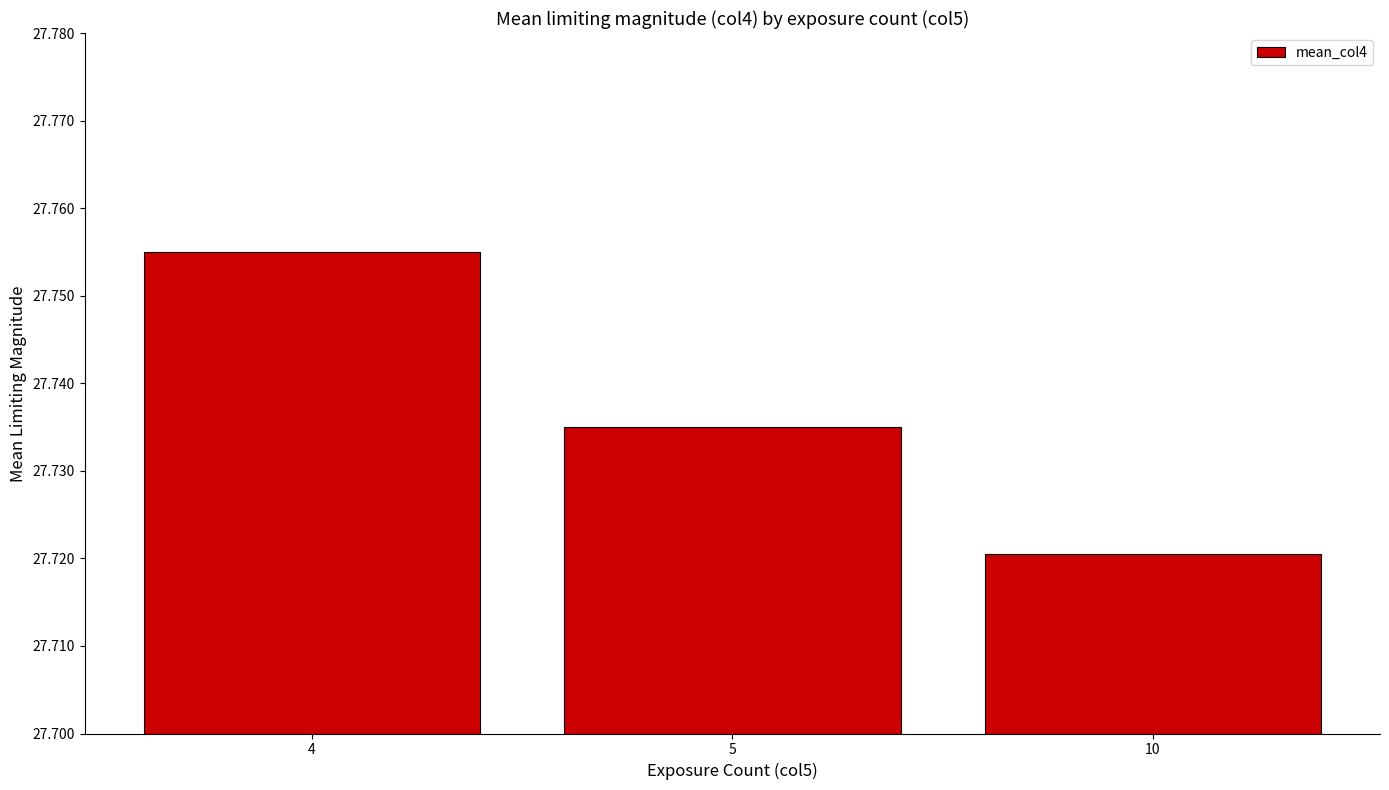

Which label corresponds to the largest value in the chart?

4